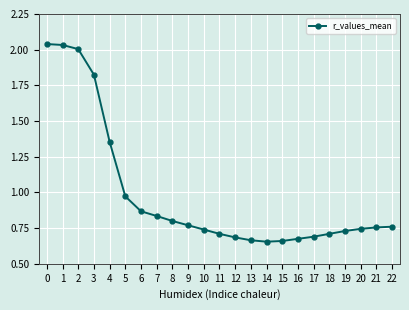

What is the change in value from 12 to 22?

+0.1